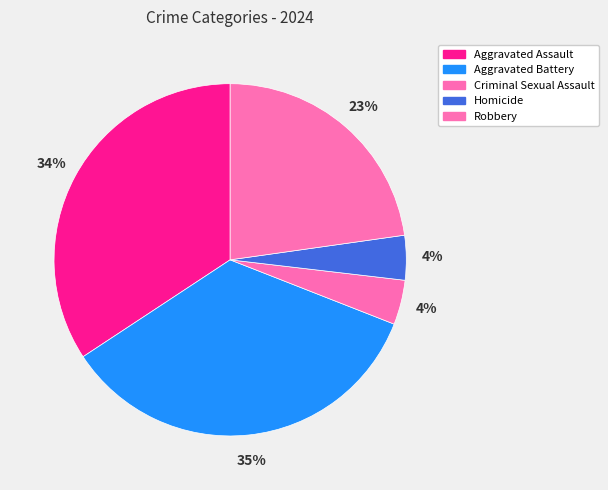

True or false: Homicide accounts for 4% of the total.

True